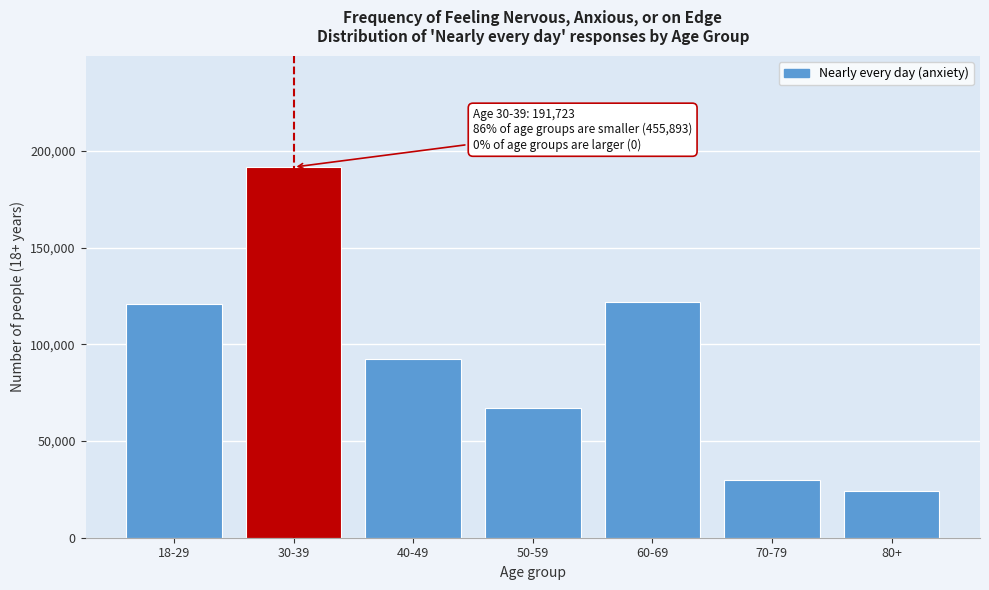

Reading right to left, transcribe all the data shown in this chart.

80+=24374	70-79=29630	60-69=121840	50-59=66933	40-49=92429	30-39=191723	18-29=120687